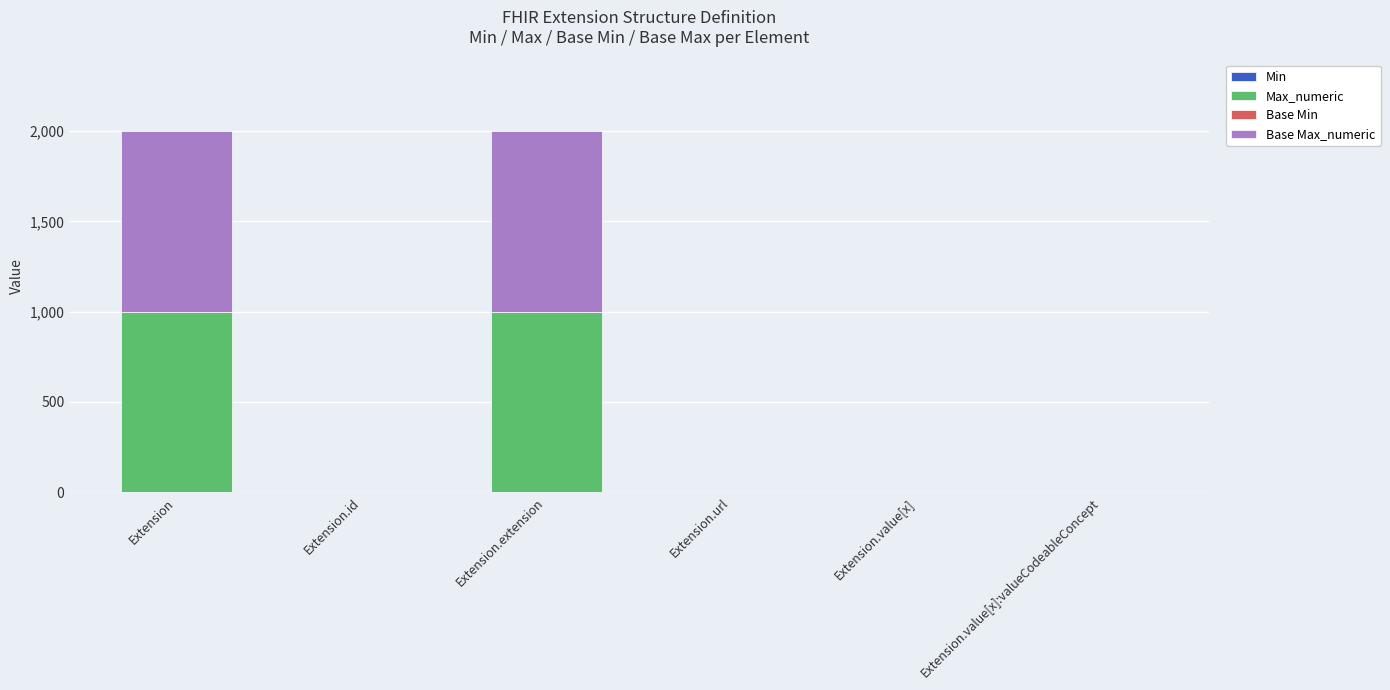

What is the total value across all series at Extension?

1998